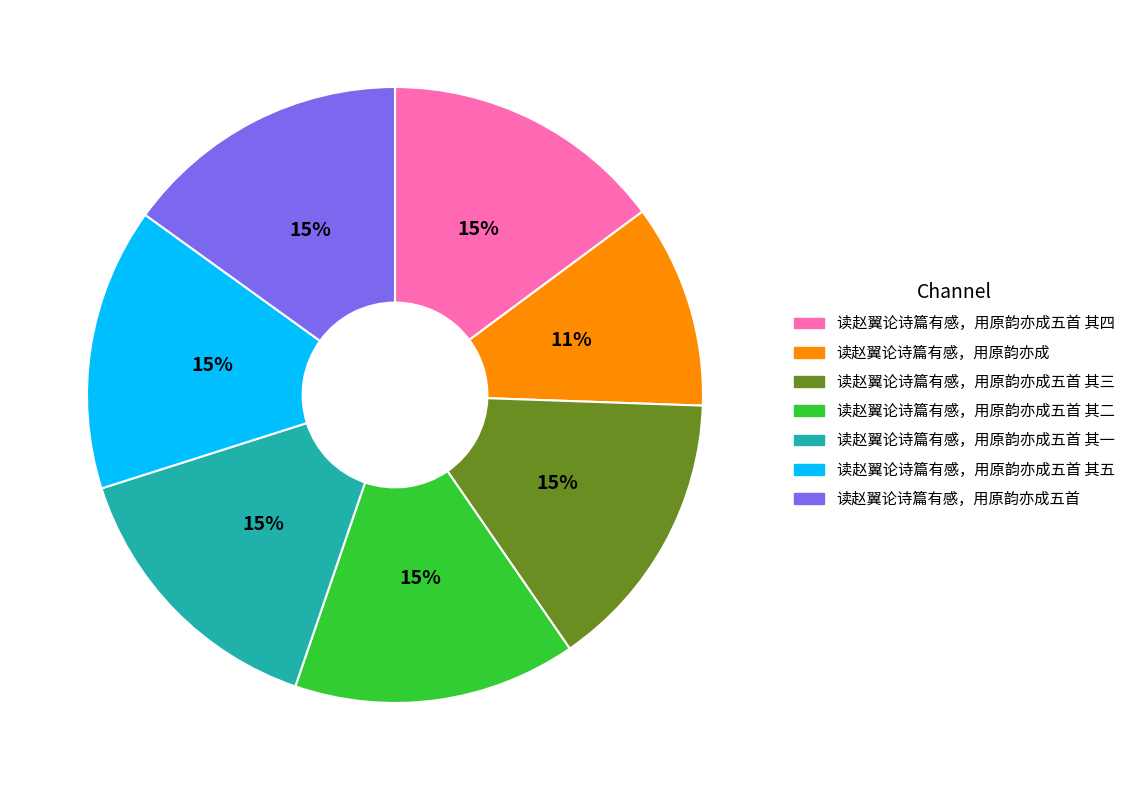

To the nearest percent, what is the average slice percentage?

14%